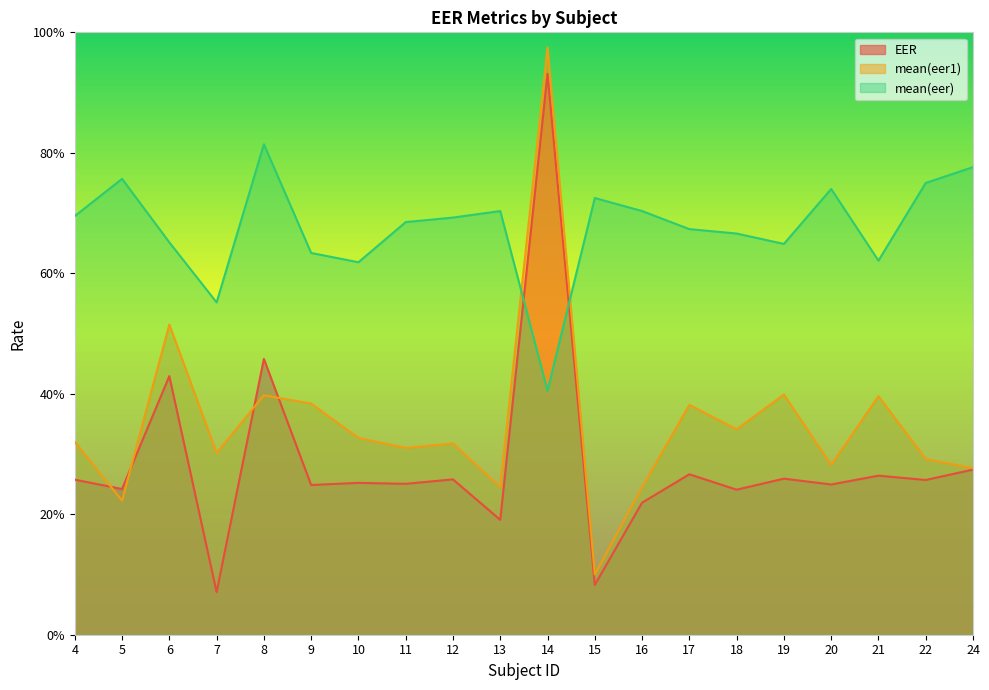

Reading right to left, list all the values displayed in this chart.

EER: 0.3	0.3	0.3	0.2	0.3	0.2	0.3	0.2	0.1	0.9	0.2	0.3	0.3	0.3	0.2	0.5	0.1	0.4	0.2	0.3
mean(eer1): 0.3	0.3	0.4	0.3	0.4	0.3	0.4	0.2	0.1	1.0	0.2	0.3	0.3	0.3	0.4	0.4	0.3	0.5	0.2	0.3
mean(eer): 0.8	0.8	0.6	0.7	0.6	0.7	0.7	0.7	0.7	0.4	0.7	0.7	0.7	0.6	0.6	0.8	0.6	0.7	0.8	0.7